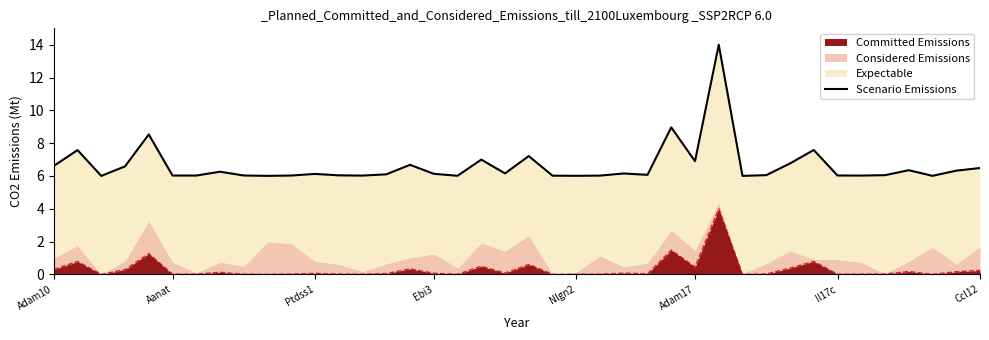

At which category does the chart reach its minimum across all series?

Ptdss1